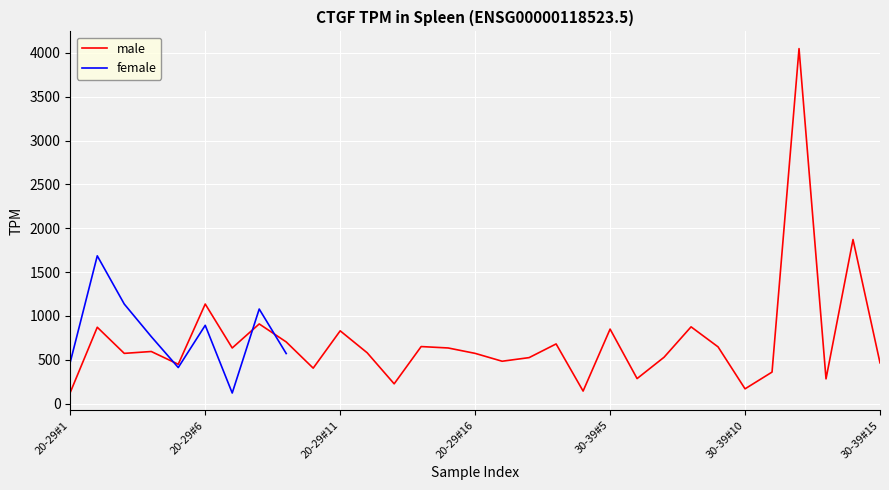

List the labels in order of value, smallest first.

20-29#1, 19, 25, 12, 28, 21, 26, 9, 30-39#5, 30, 16, 17, 22, 20-29#11, 15, 11, 20-29#16, 30-39#15, 14, 24, 13, 18, 8, 10, 20, 20-29#6, 23, 7, 30-39#10, 29, 27